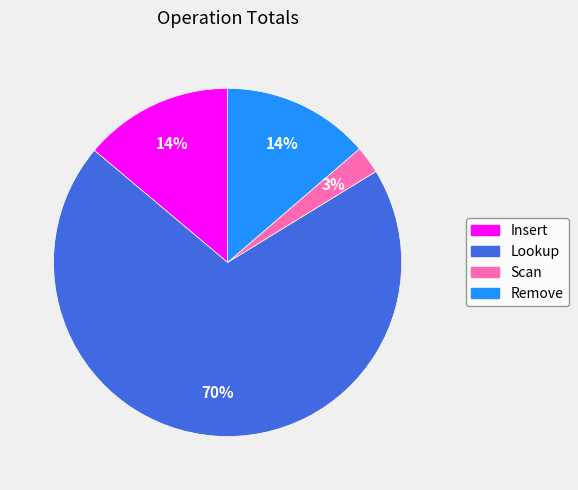

Combined, do Insert and Scan account for over 50%?

No